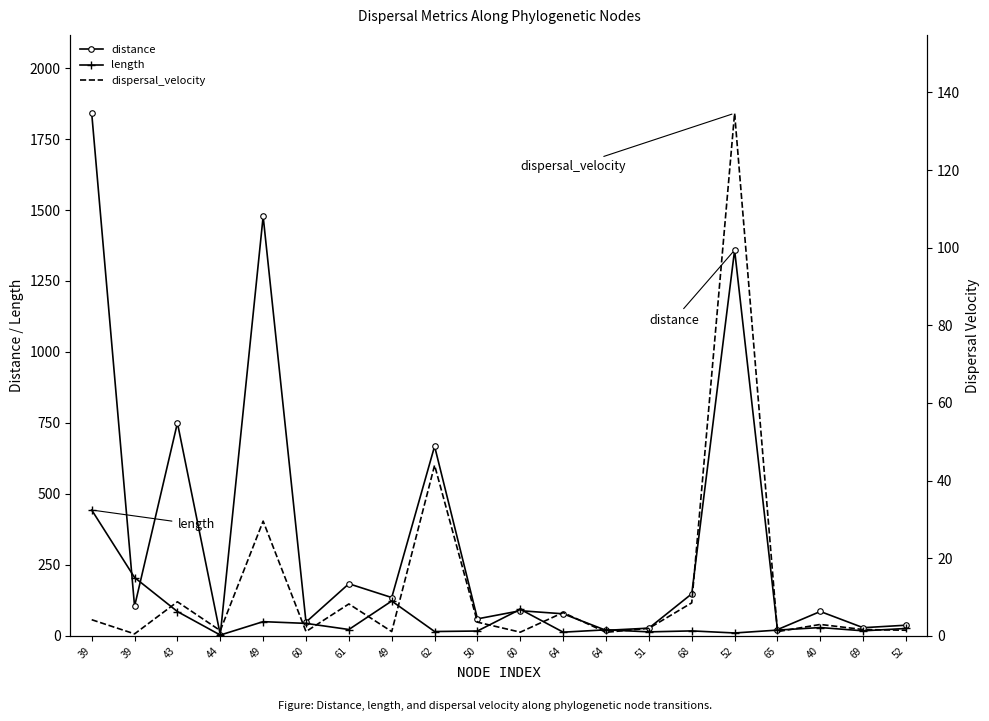

At which category does the chart reach its minimum across all series?

39